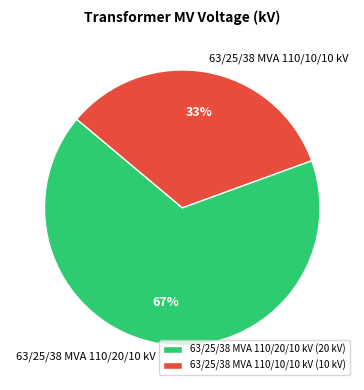

How many slices are in this pie chart?

2